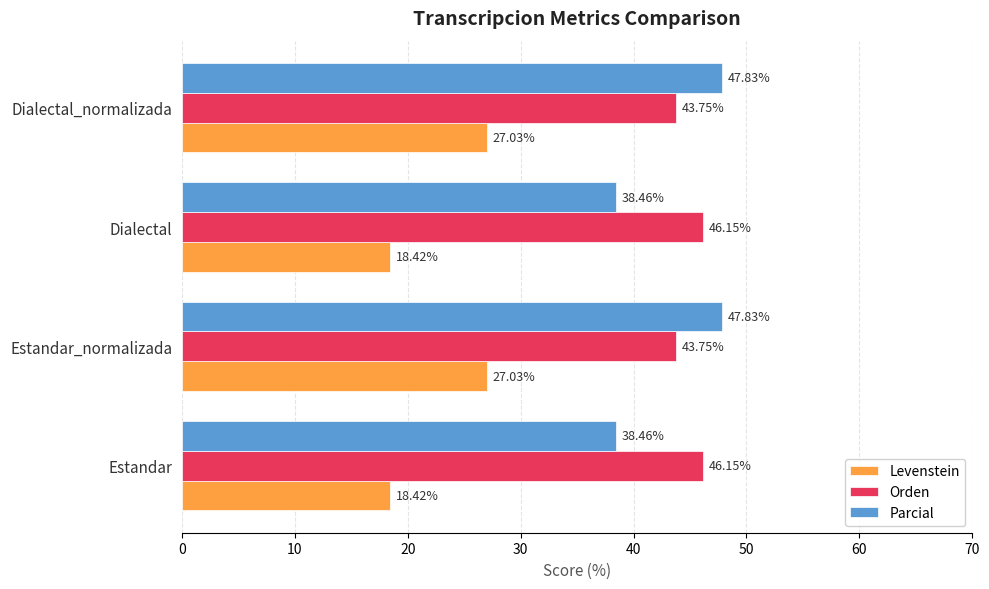

How many categories are shown in the chart?

4